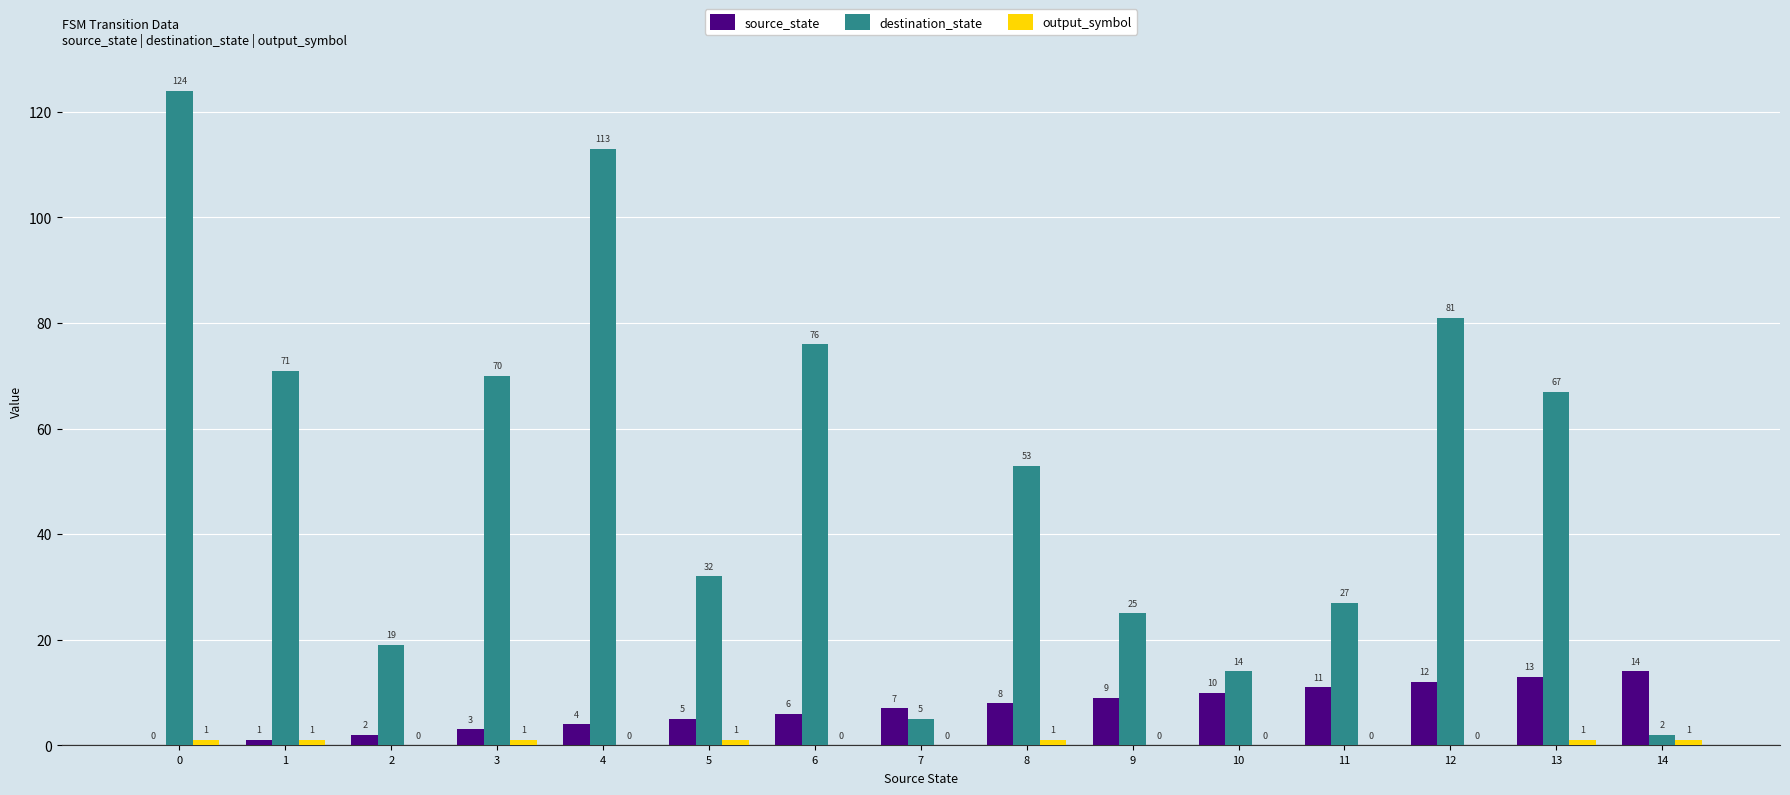

Which series has the largest total across all categories?

destination_state